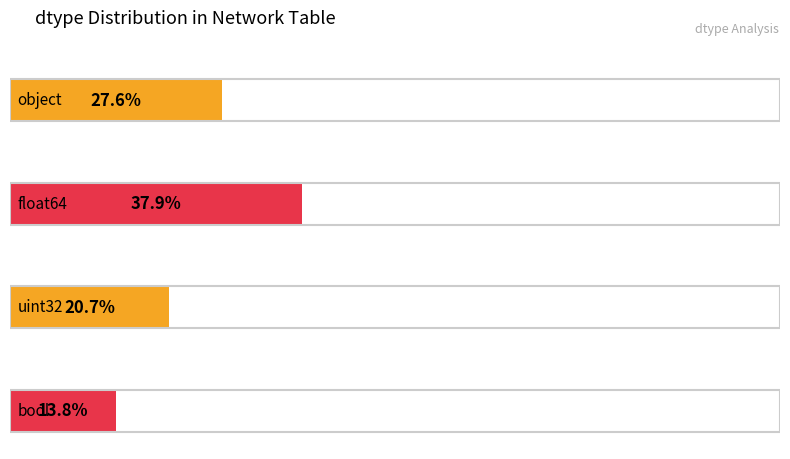

Does the chart contain stacked bars?

No